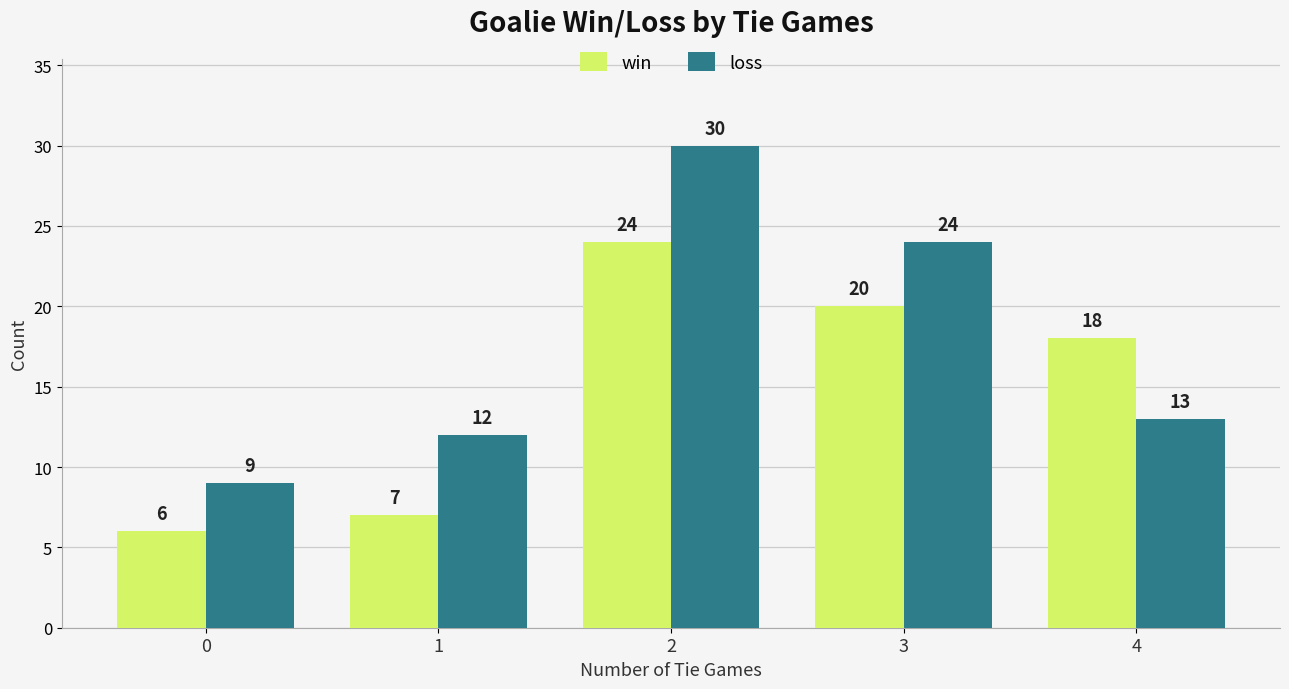

Is it true that win equals 7 at 1?

True